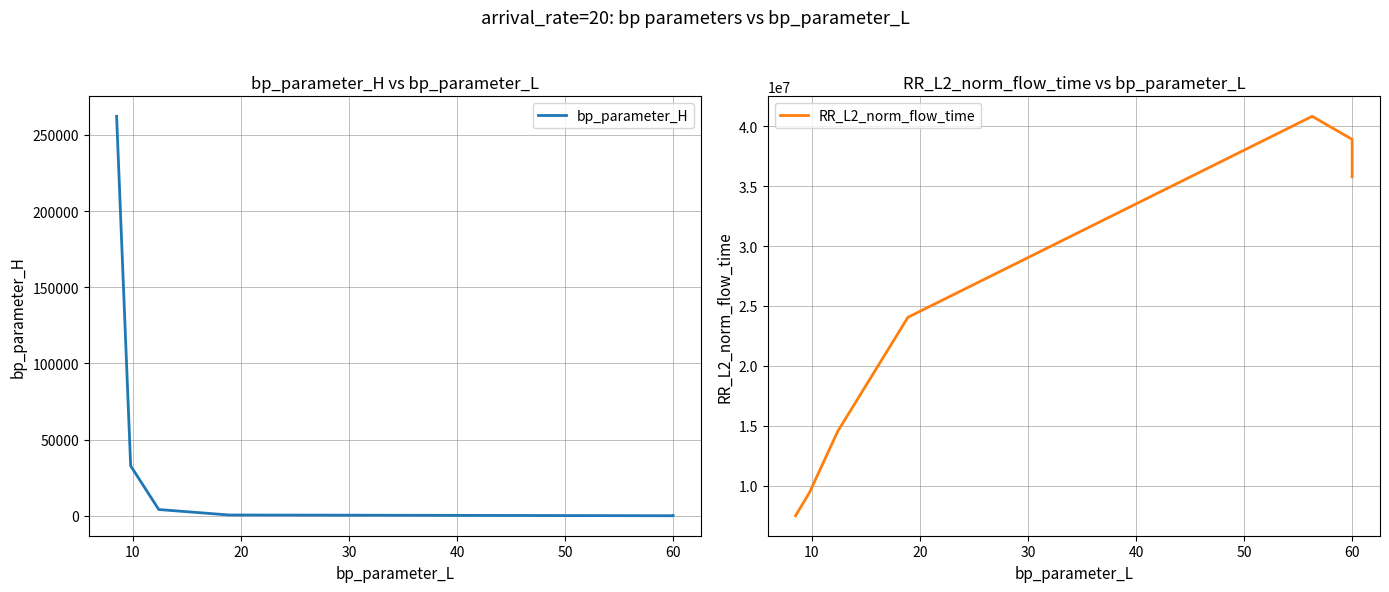

Which series changed the most between 20 and 60?

RR_L2_norm_flow_time